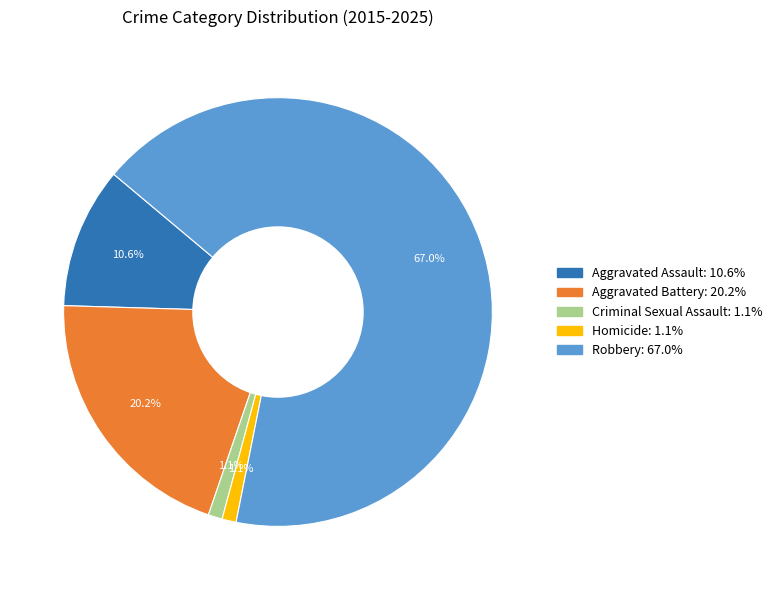

Between Robbery and Criminal Sexual Assault, which is larger?

Robbery